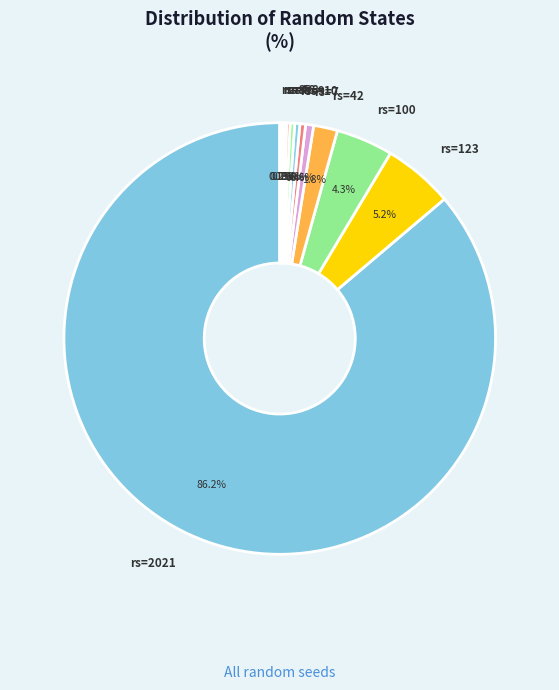

What is the majority slice?

rs=2021